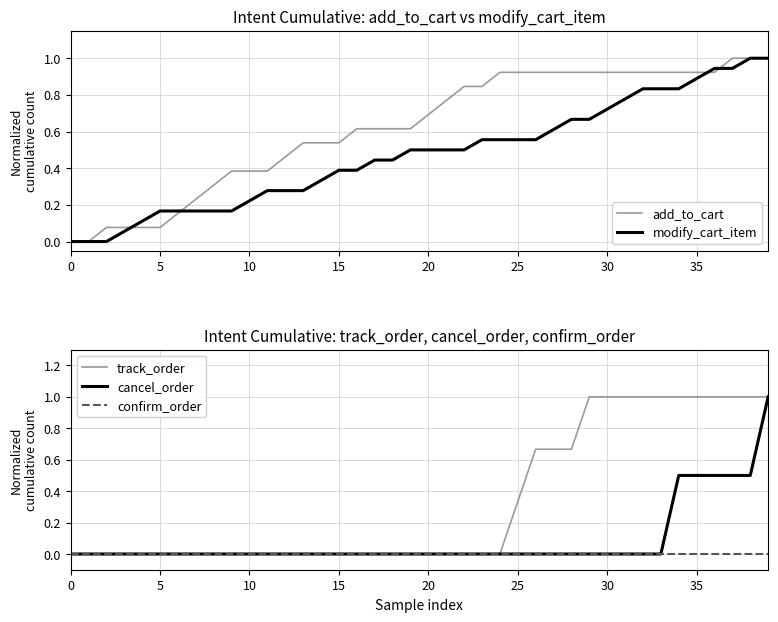

The value of cancel_order at 11 is 0.6. True or false?

False